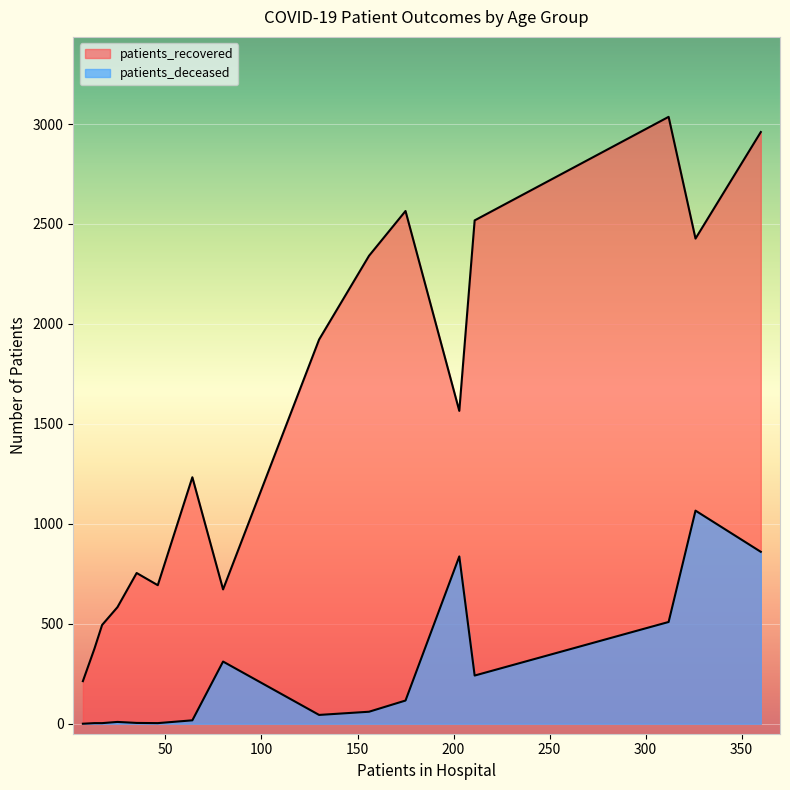

Rank the series by their average value, from highest to lowest.

patients_recovered, patients_deceased